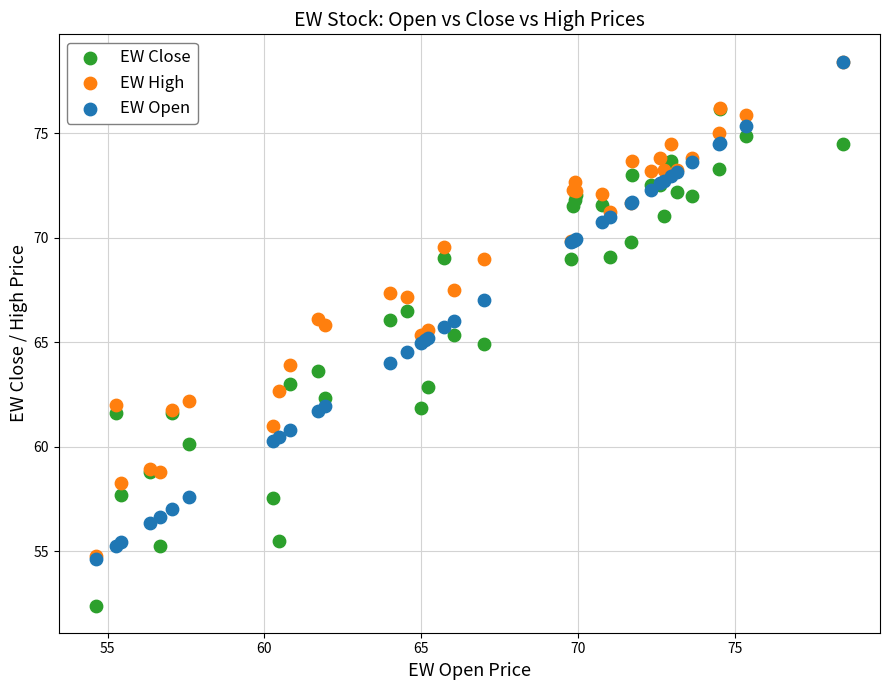

Which series contains the lowest Y value?

EW Close